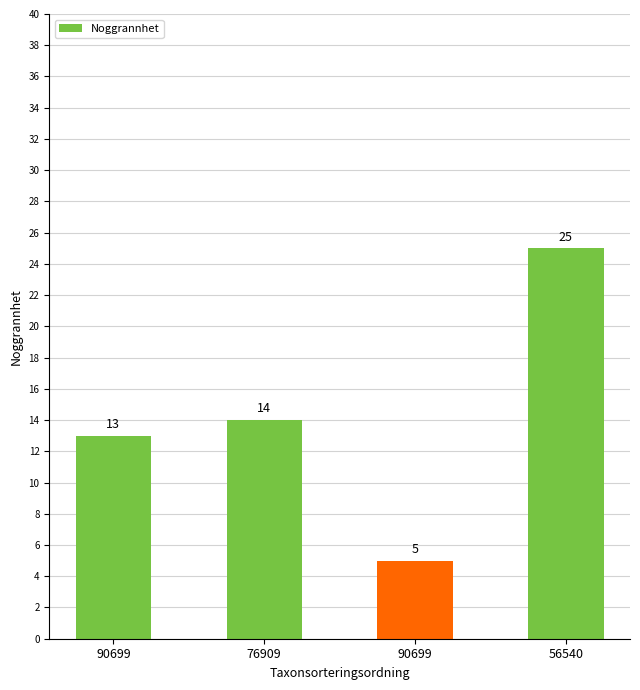

What is the sum of the values at 90699 and 76909?

27